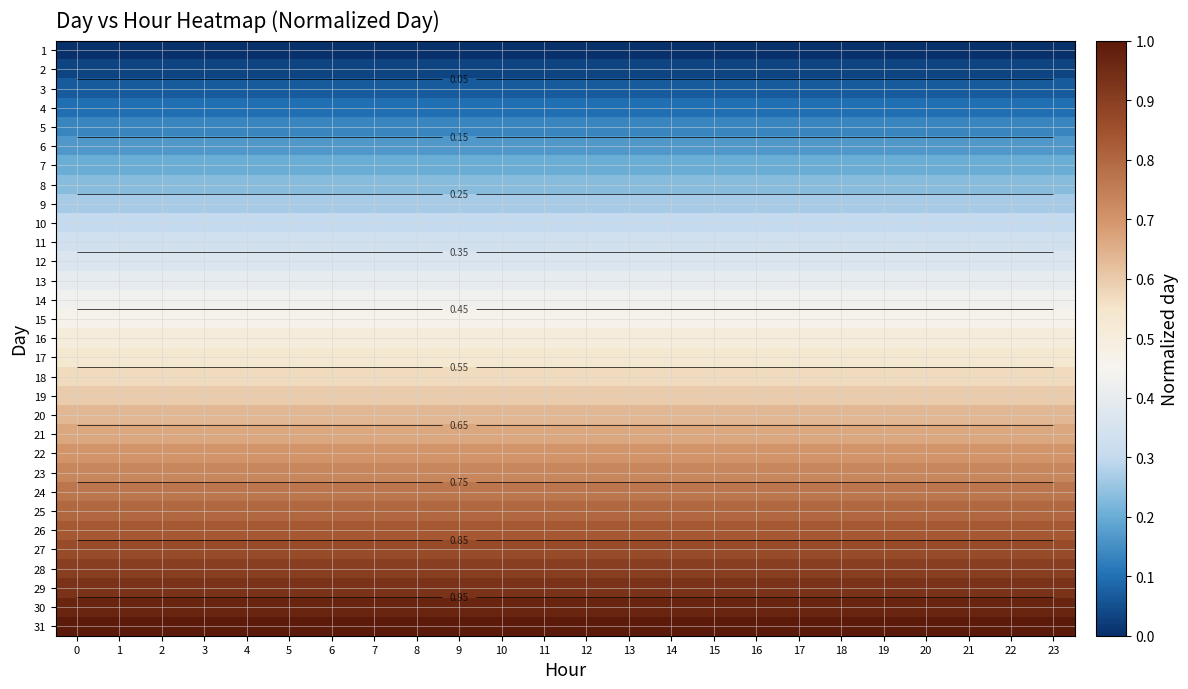

List the series in order of their peak value, highest first.

31, 30, 29, 28, 27, 26, 25, 24, 23, 22, 21, 20, 19, 18, 17, 16, 15, 14, 13, 12, 11, 10, 9, 8, 7, 6, 5, 4, 3, 2, 1